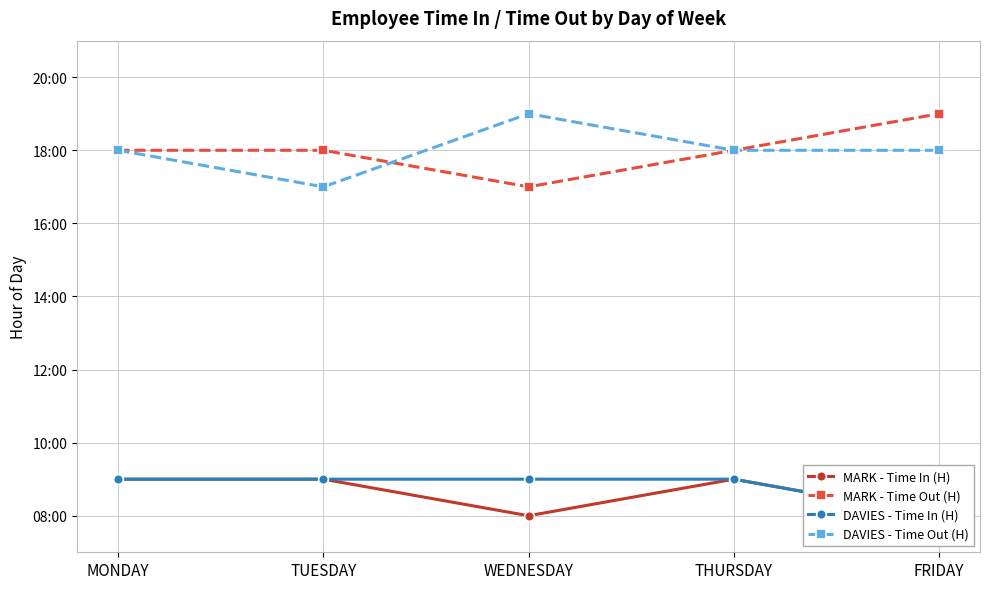

How many lines are shown in the chart?

4